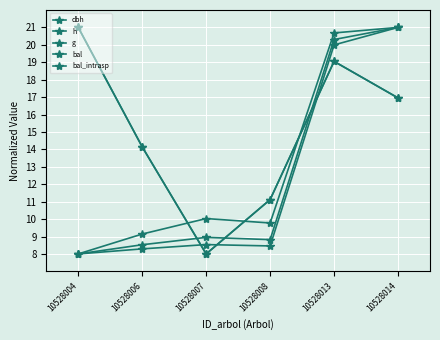

Reading right to left, list all the values displayed in this chart.

dbh: 10528014=21.0	10528013=20.3	10528008=8.8	10528007=9.0	10528006=8.5	10528004=8.0
h: 10528014=21.0	10528013=20.7	10528008=9.8	10528007=10.0	10528006=9.1	10528004=8.0
g: 10528014=21.0	10528013=20.0	10528008=8.5	10528007=8.5	10528006=8.3	10528004=8.0
bal: 10528014=17.0	10528013=19.1	10528008=11.1	10528007=8.0	10528006=14.1	10528004=21.0
bal_intrasp: 10528014=17.0	10528013=19.1	10528008=11.1	10528007=8.0	10528006=14.1	10528004=21.0